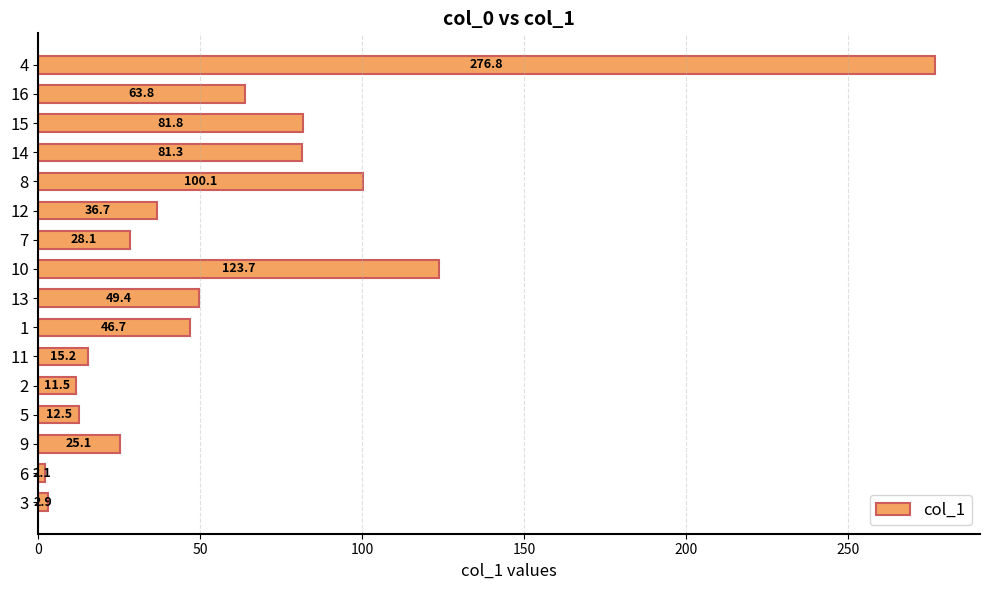

Between 13 and 8, which is larger?

8